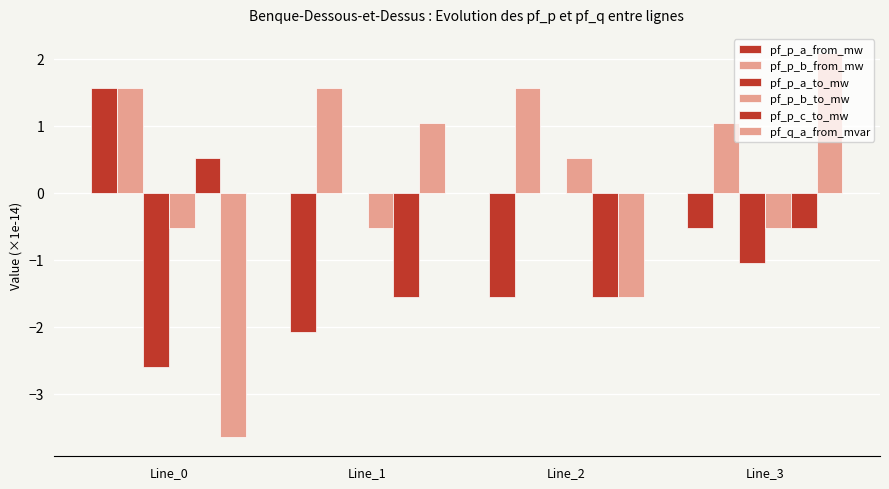

The value of pf_p_b_from_mw at Line_3 is 1.5. True or false?

False